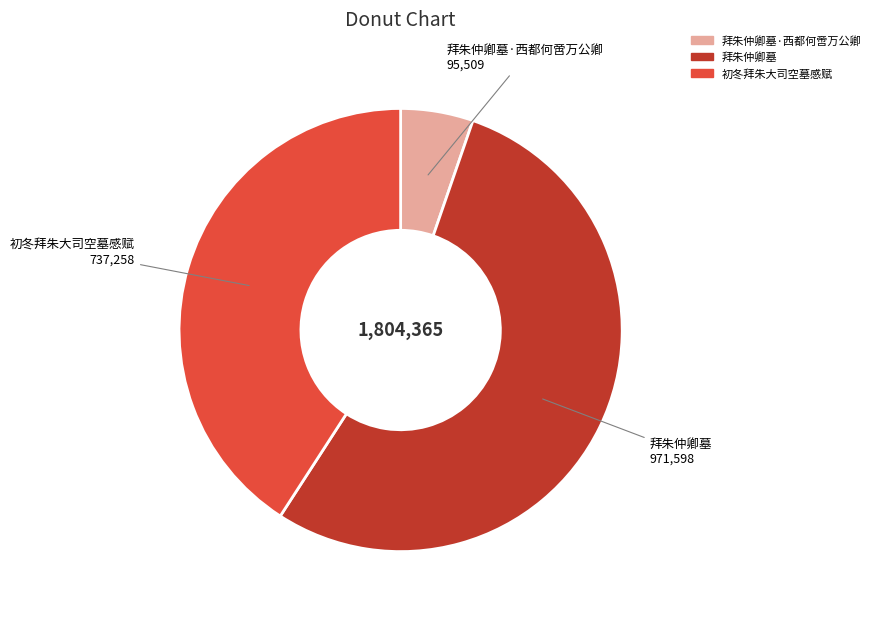

Does any single category account for the majority?

Yes